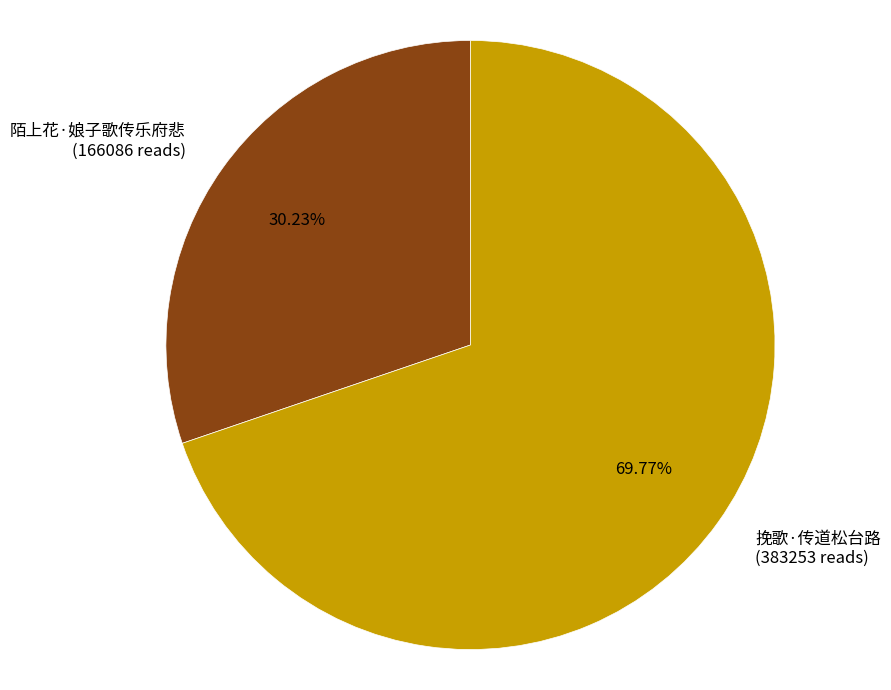

Is there any slice that represents more than half of the pie?

Yes